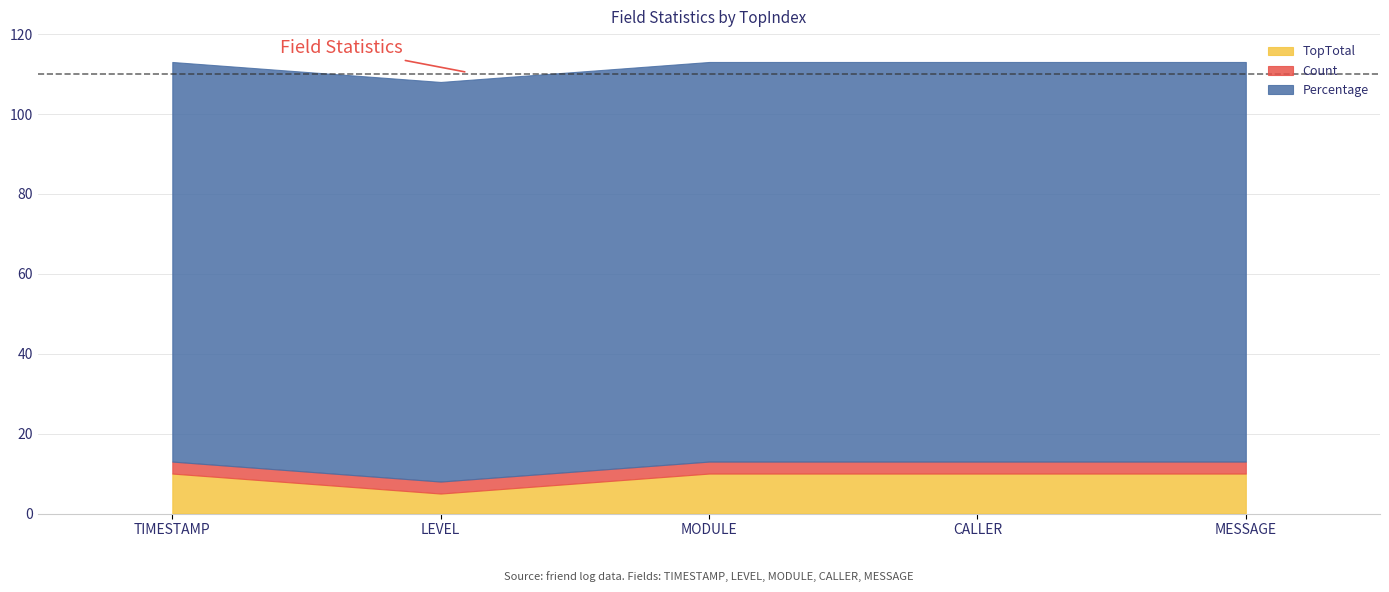

What is the value of the TopTotal point at the 1st from the left?

10